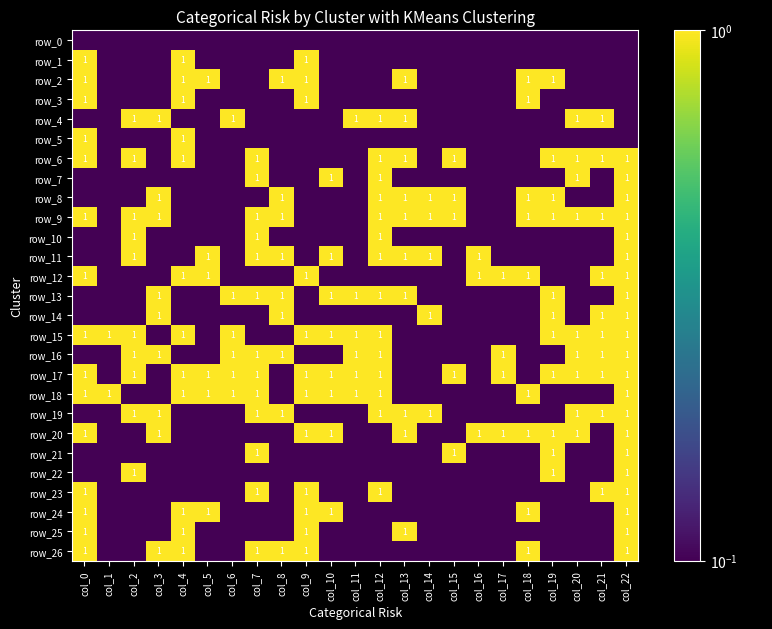

What is the difference between the second highest and minimum values in the row_12 series?

0.9